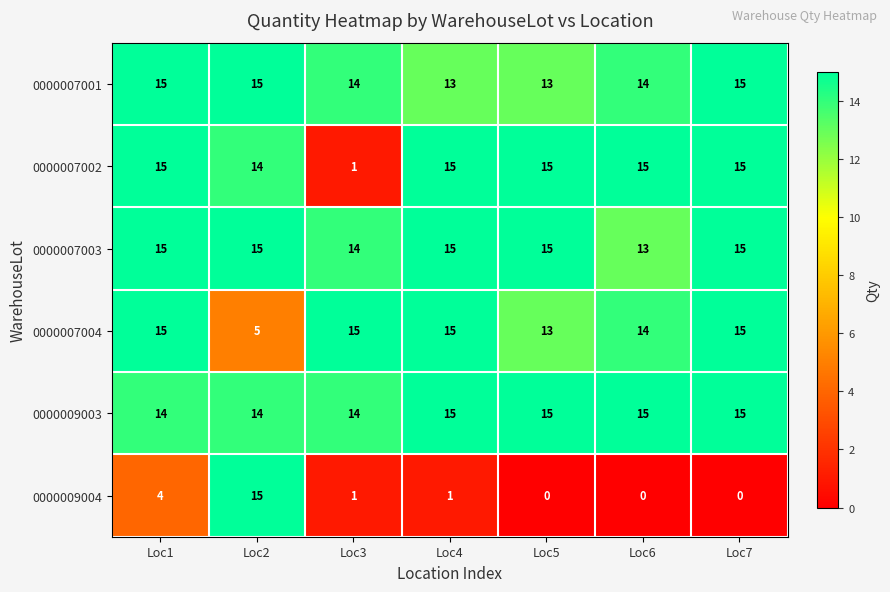

What is the maximum value for 0000007004?

15